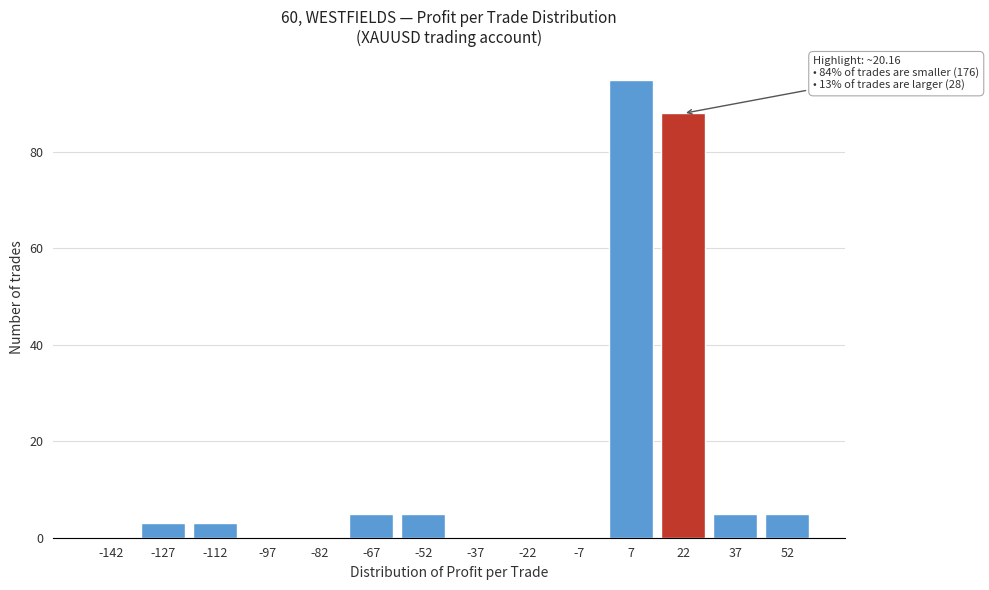

Reading left to right, list all the values displayed in this chart.

-142=0	-127=3	-112=3	-97=0	-82=0	-67=5	-52=5	-37=0	-22=0	-7=0	7=95	22=88	37=5	52=5